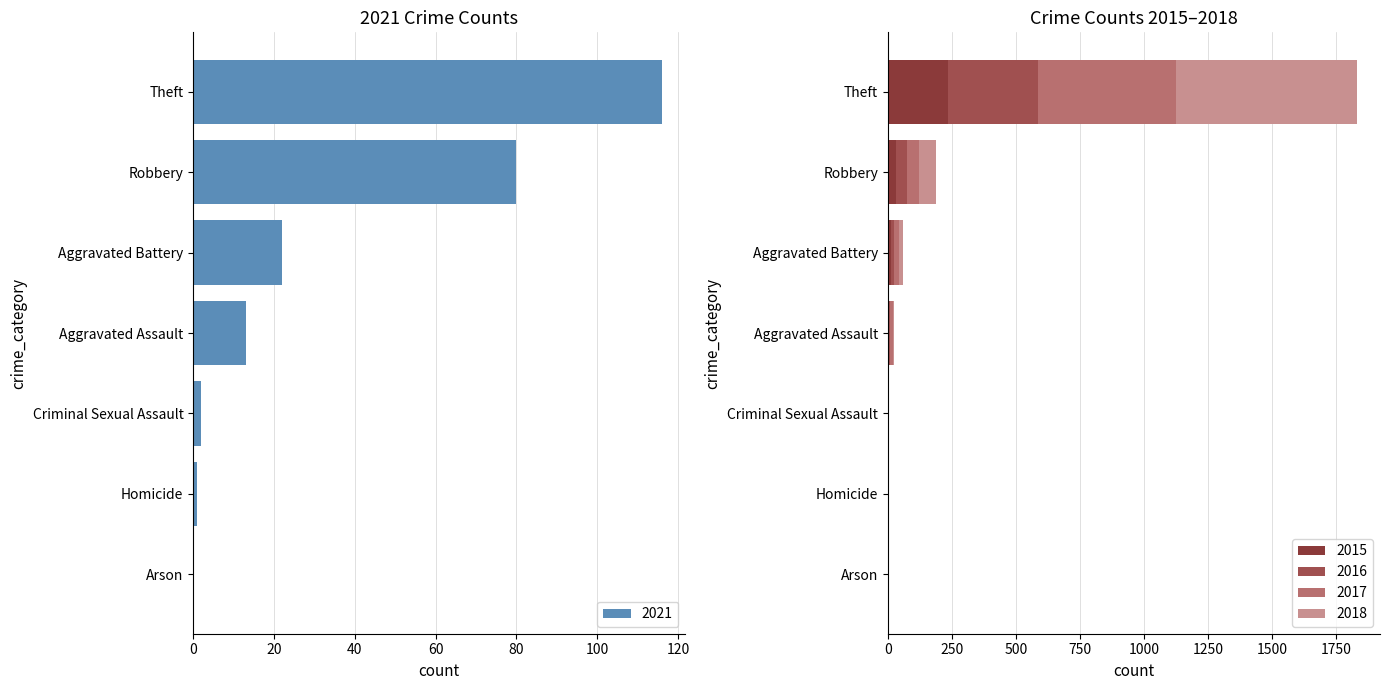

Is it true that 2021 equals 13 at Aggravated Assault?

True